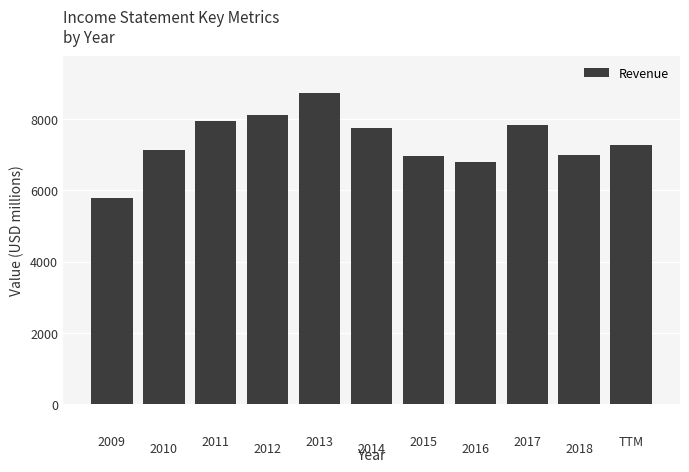

How many bars are there in total?

11